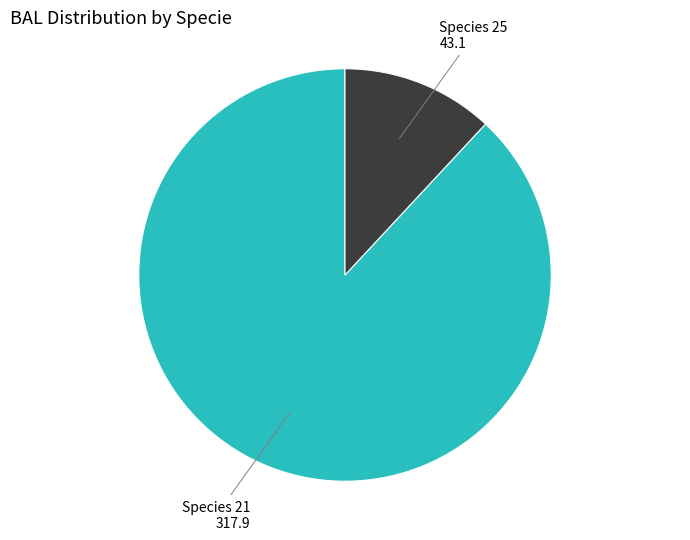

Between Species 21 and Species 25, which is larger?

Species 21